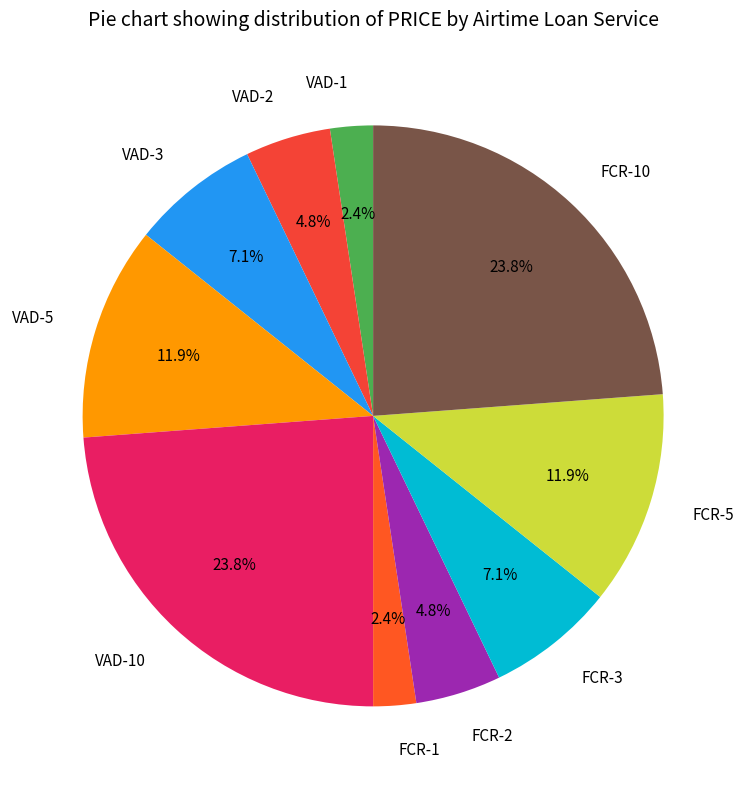

Combined, what portion of the pie is FCR-1 and FCR-10?

26.2%